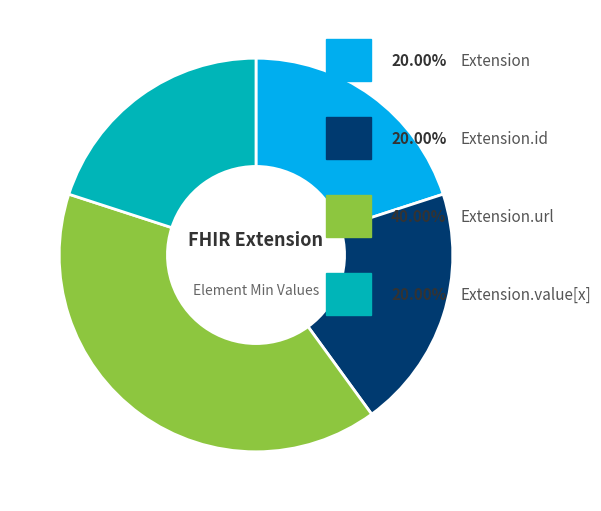

Does any single category account for the majority?

No